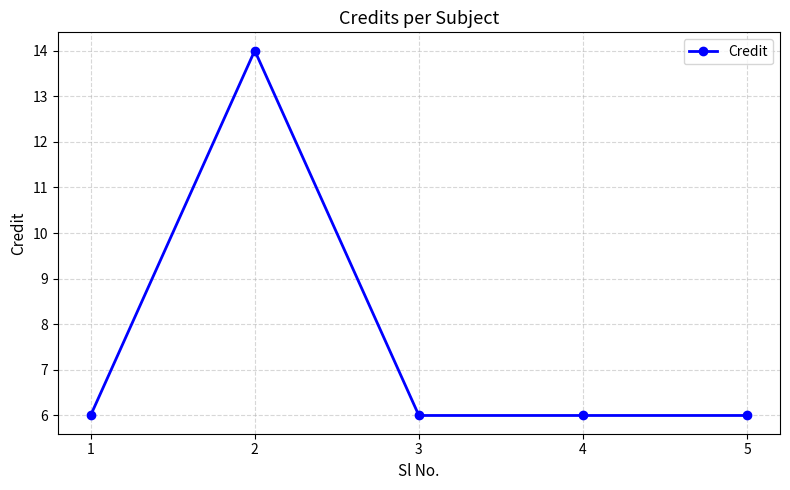

What is the value of the 4th point from the left?

6